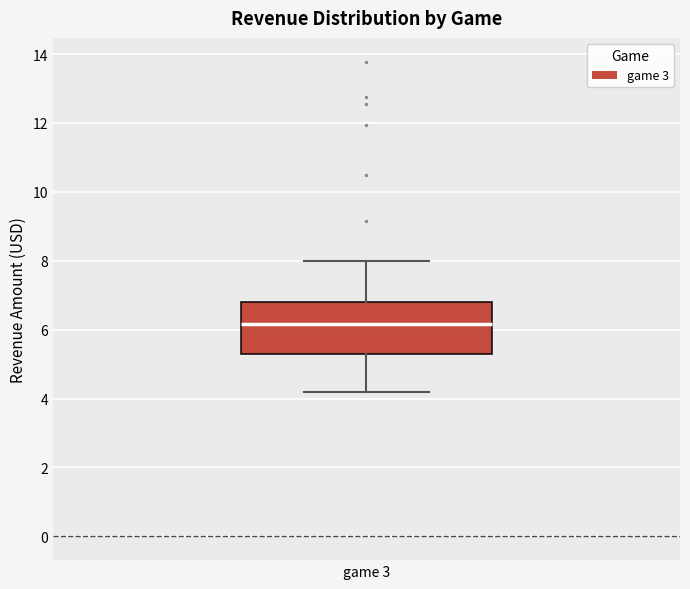

Transcribe this box plot: give where the median line is, the range the box spans, and where the two whiskers end, as read against the y-axis. The values are not printed on the chart, so give them approximately, as read against the axis.

median 6.2, box 5.2 to 6.8, whiskers 4.2 to 8.0